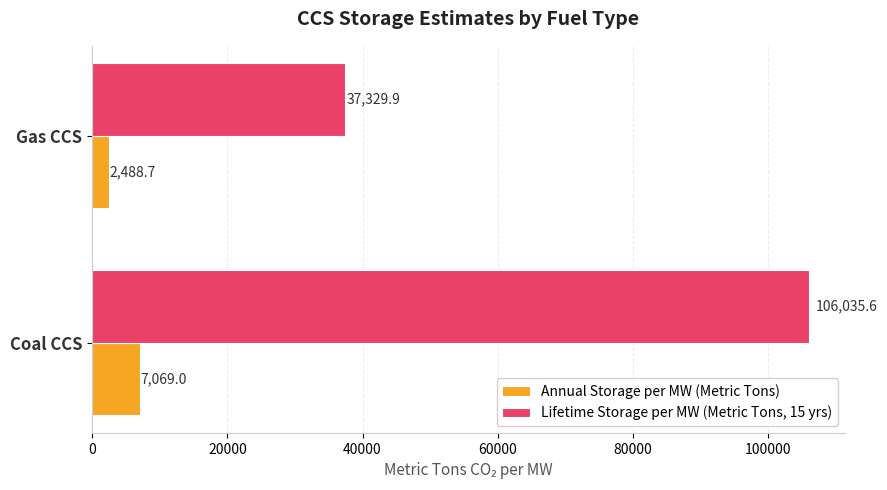

What is the maximum value for Lifetime Storage per MW (Metric Tons, 15 yrs)?

106035.6